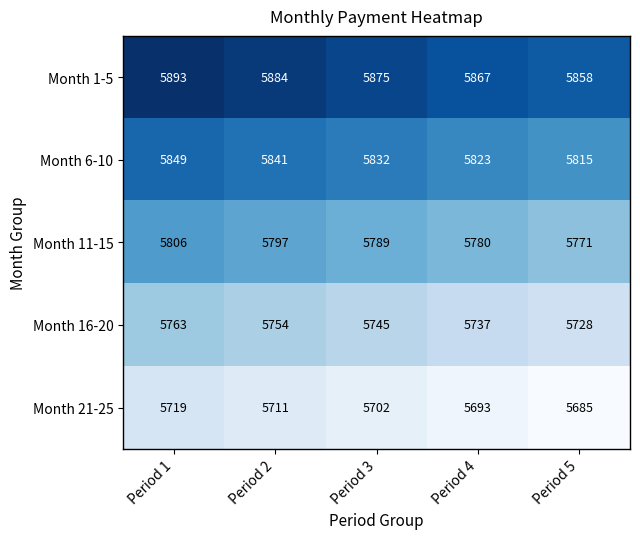

Where does the Month 1-5 series first go above 5875?

Period 1